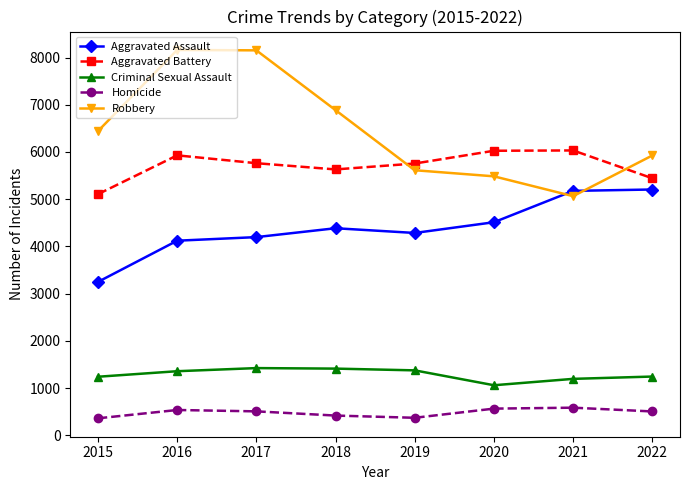

What is the difference between the Aggravated Assault values at 2021 and 2022?

29